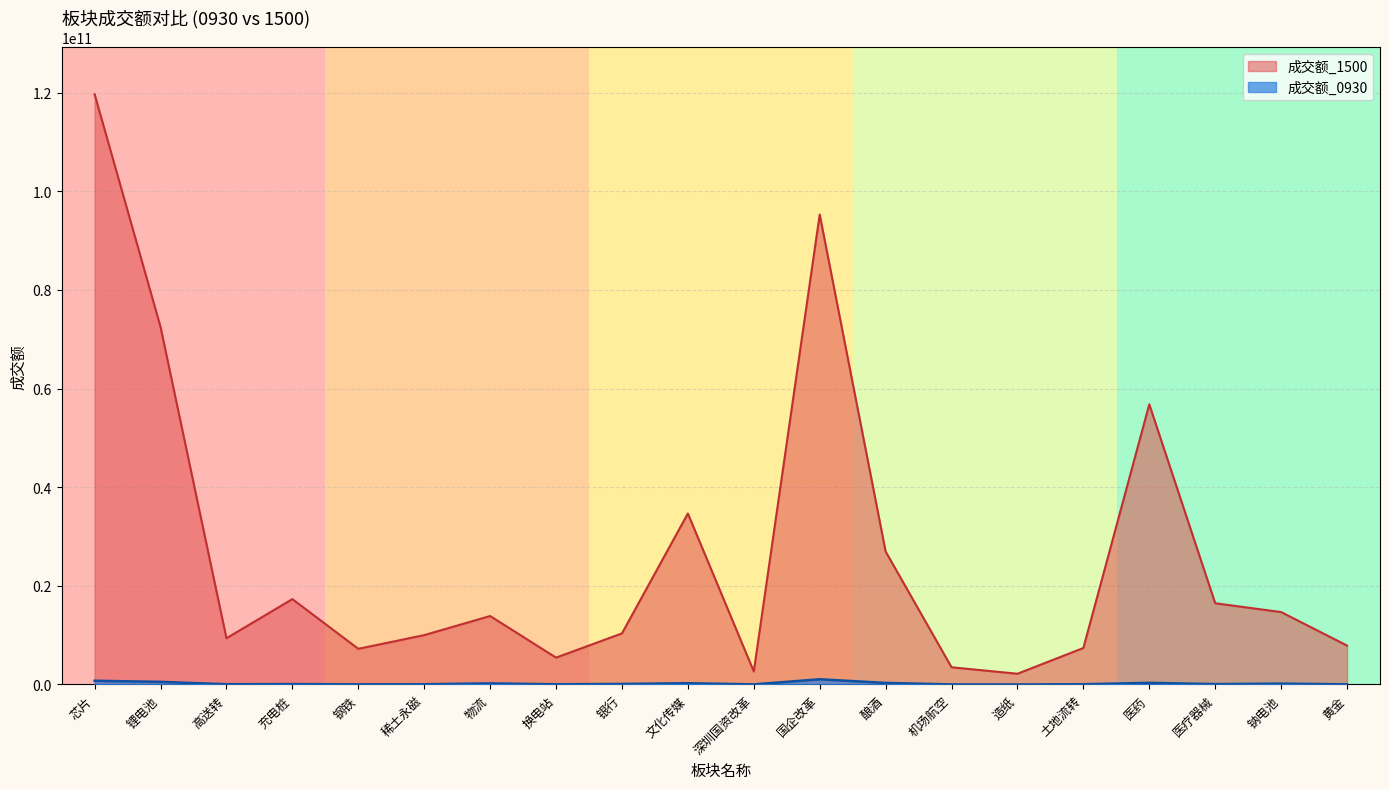

At which category does 成交额_1500 reach its first local valley?

高送转